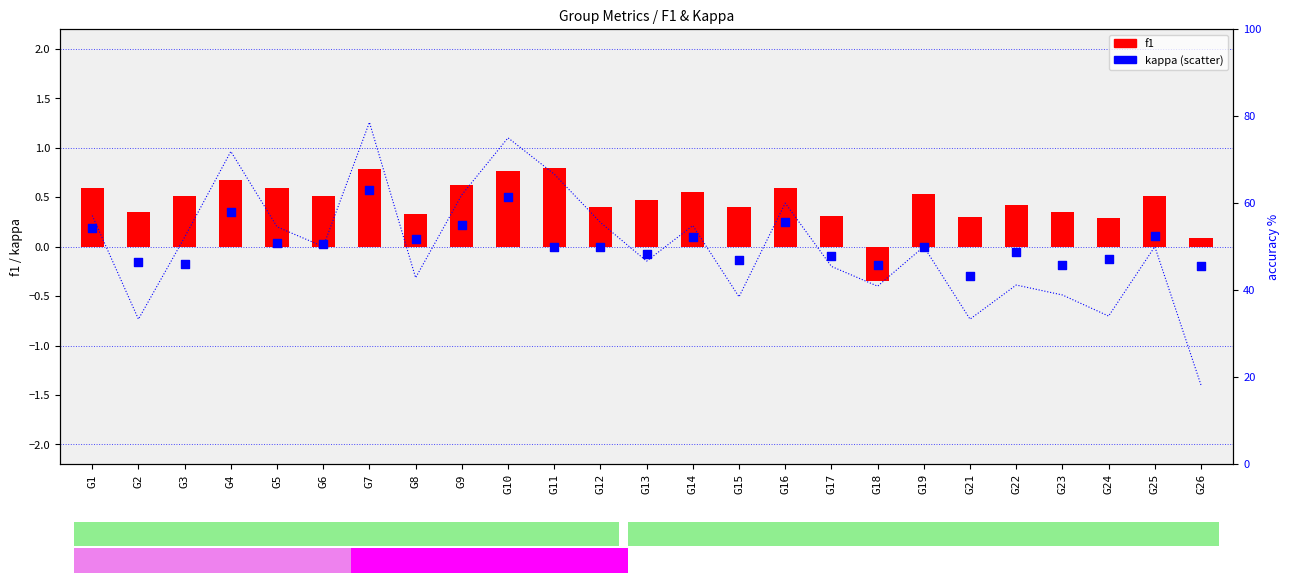

Which series contains the lowest Y value?

f1